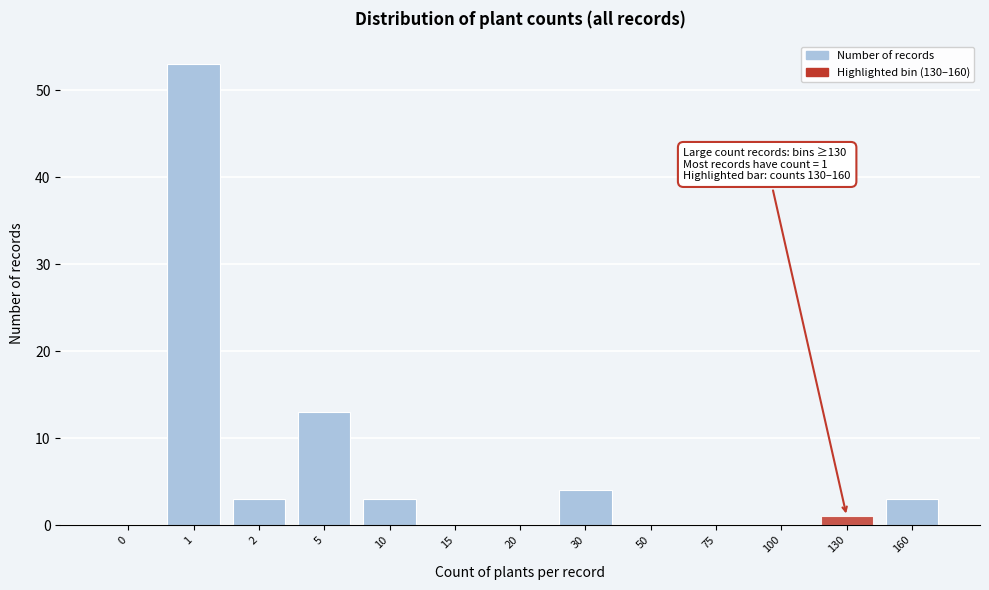

Reading right to left, extract all data points from this chart.

160=3	130=1	100=0	75=0	50=0	30=4	20=0	15=0	10=3	5=13	2=3	1=53	0=0